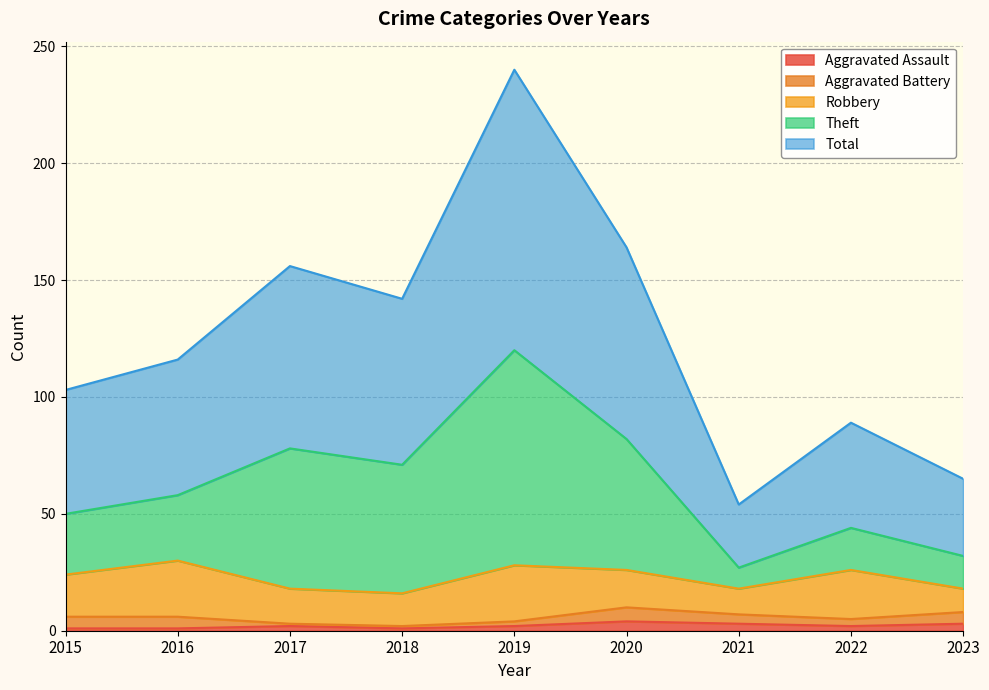

Which series changed the most between 2022 and 2023?

Total